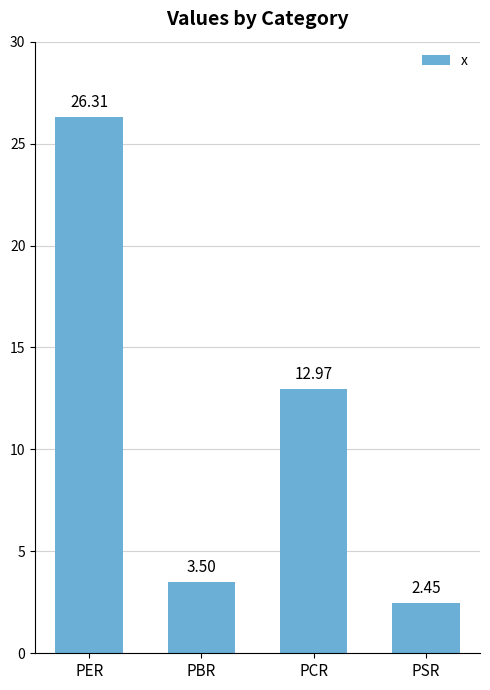

What is the sum of all values?

45.2